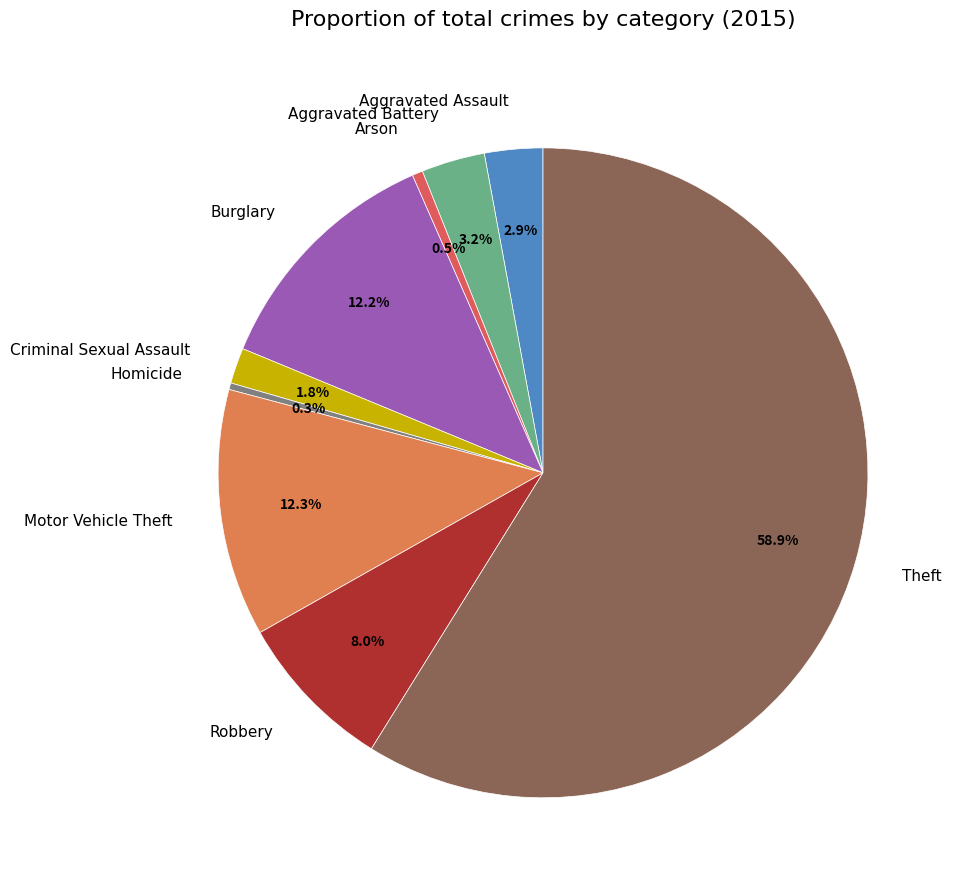

Between Aggravated Assault and Theft, which is larger?

Theft